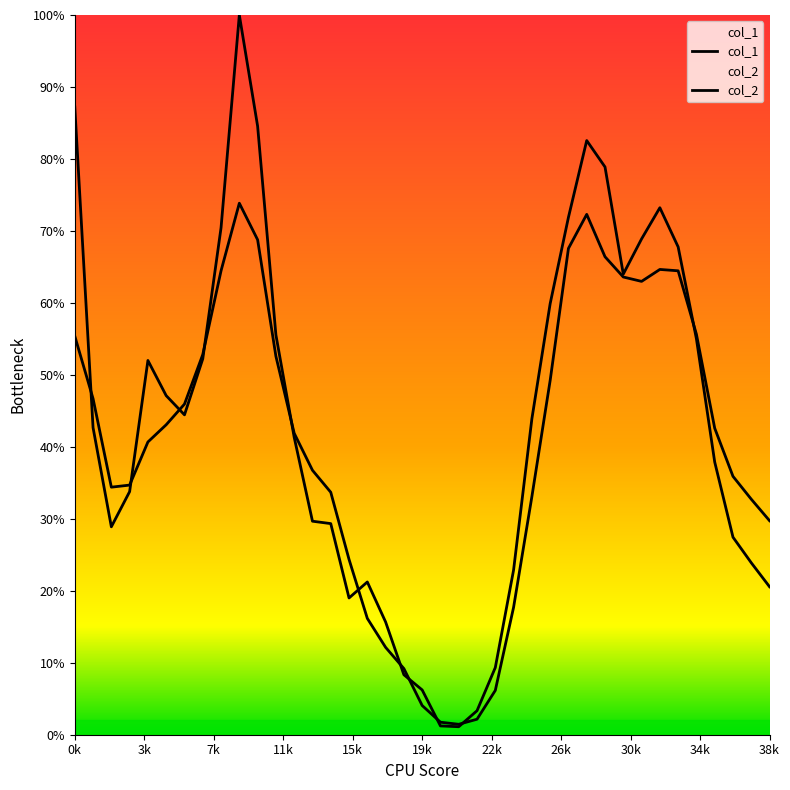

Which series has the largest total across all categories?

col_2